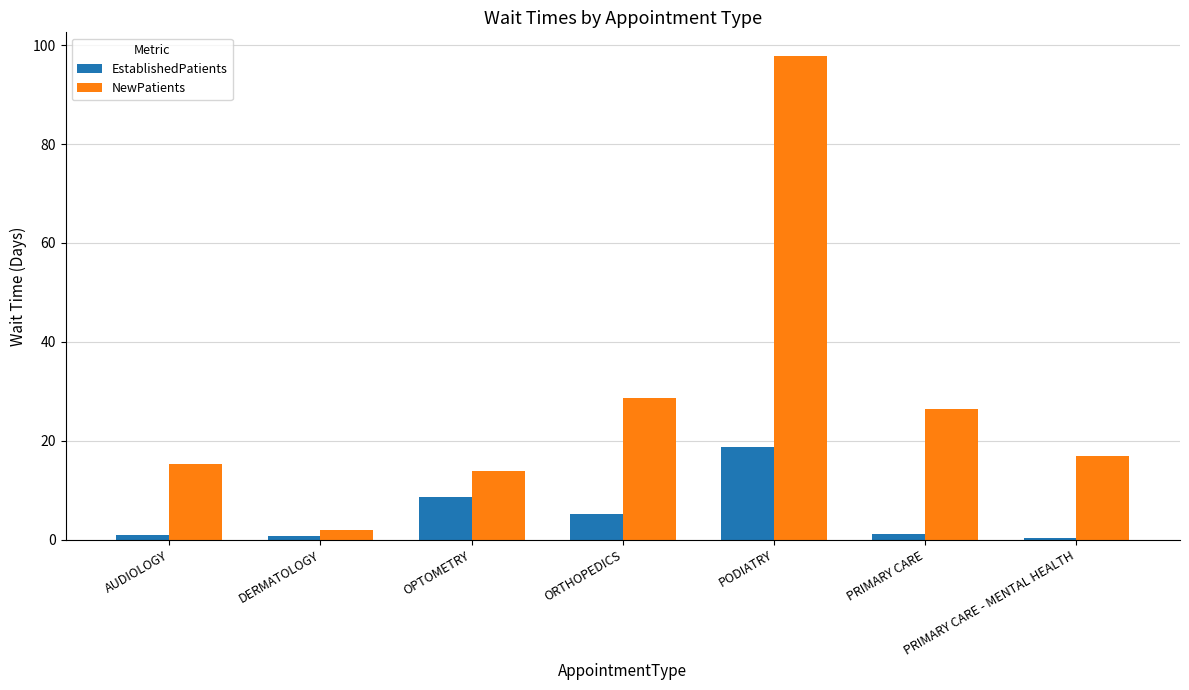

Rank the series at PRIMARY CARE from lowest to highest value.

EstablishedPatients, NewPatients